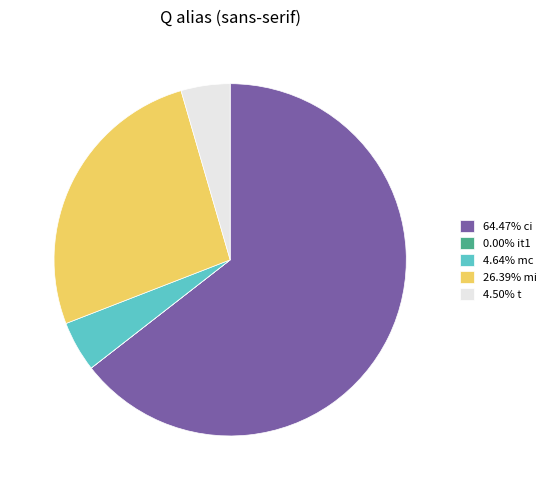

Does 4.64% mc represent more than half of the total?

No